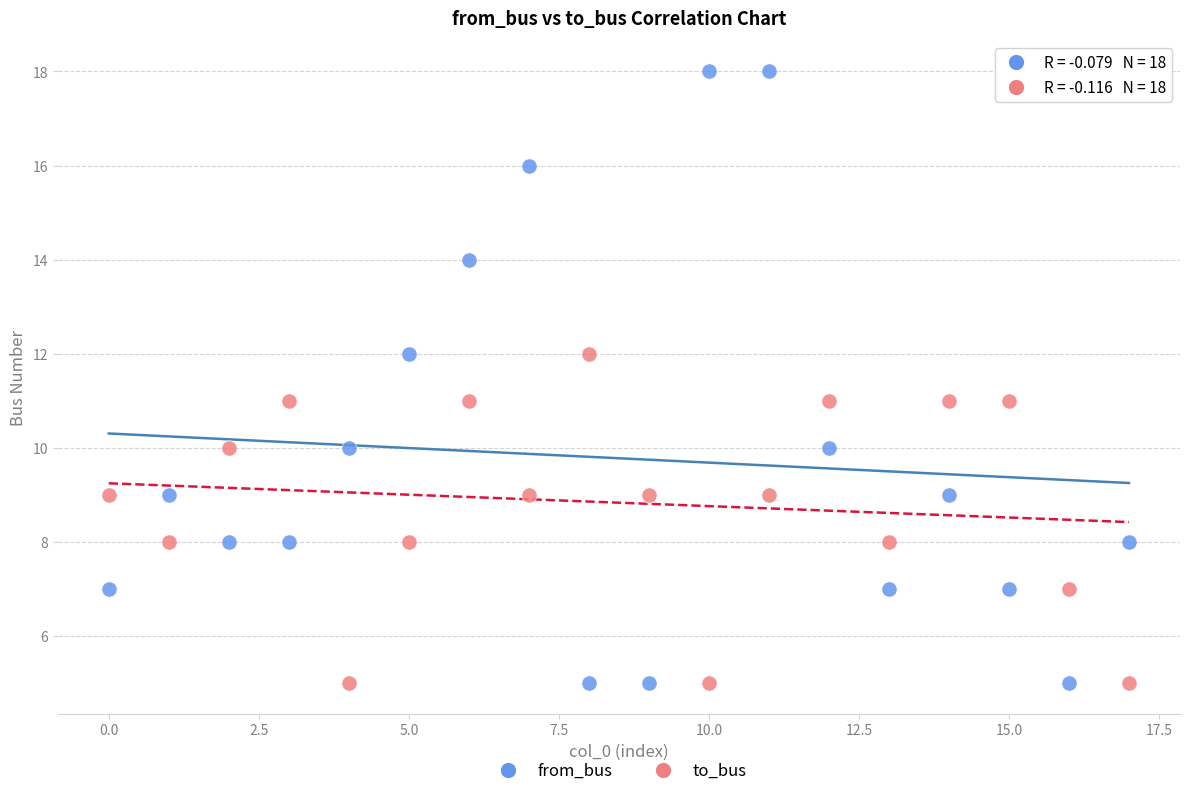

What are all the series names shown in the legend?

from_bus, to_bus